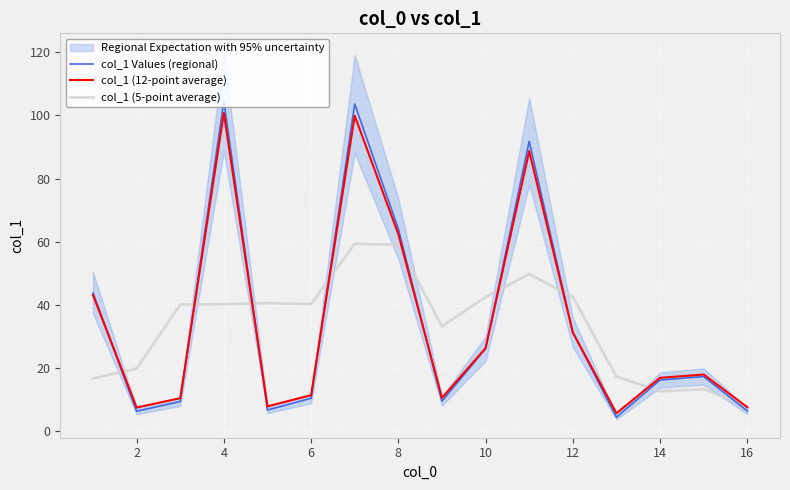

How many categories are shown in the chart?

16